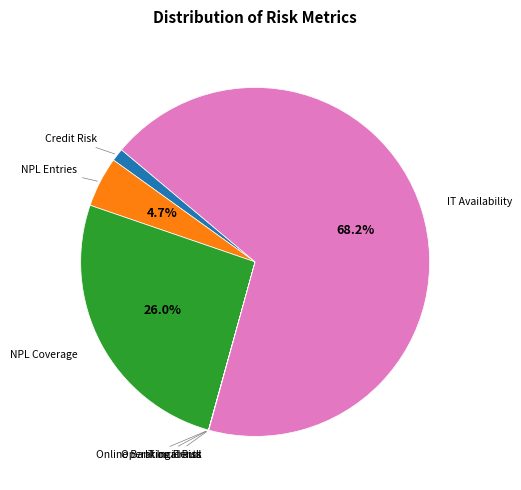

Which category has the biggest portion of the pie?

IT Availability